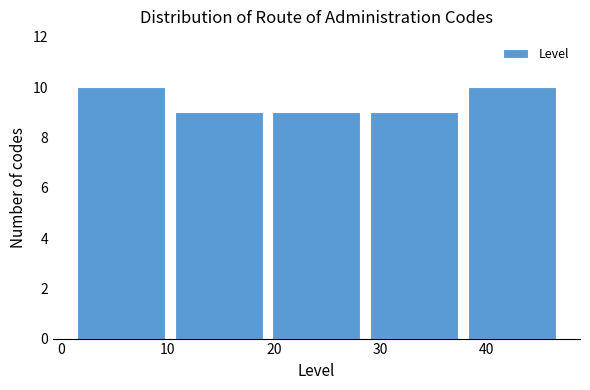

How tall is the bar that spans 1.0 to 10.2 on the x-axis? Neither the bar edges nor the heights are printed on the chart, so give them approximately, as read against the axes.

10